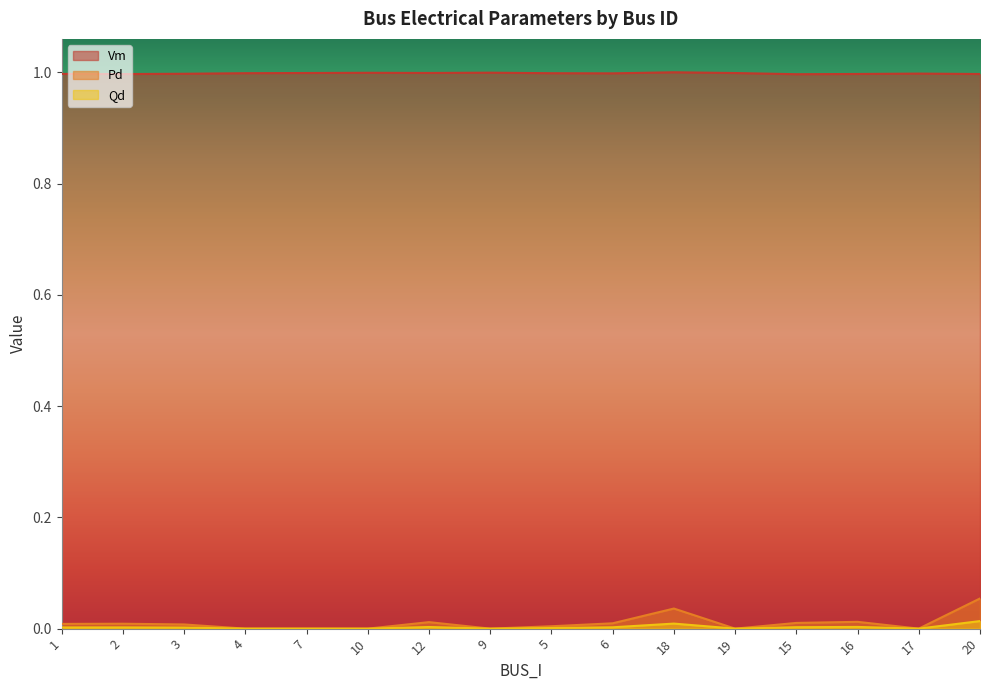

Between 1 and 16, which series saw the biggest shift?

Pd